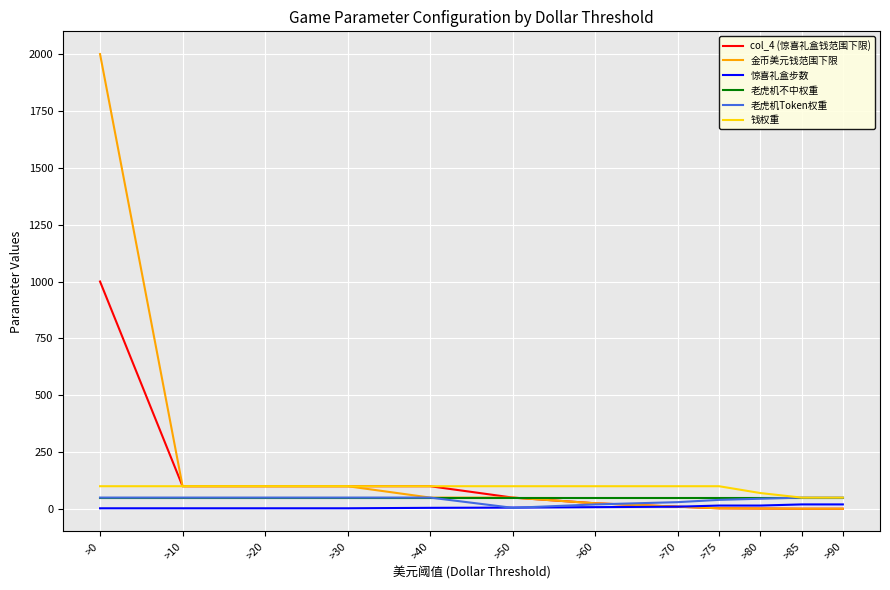

Which series has the largest range (max minus min)?

金币美元钱范围下限